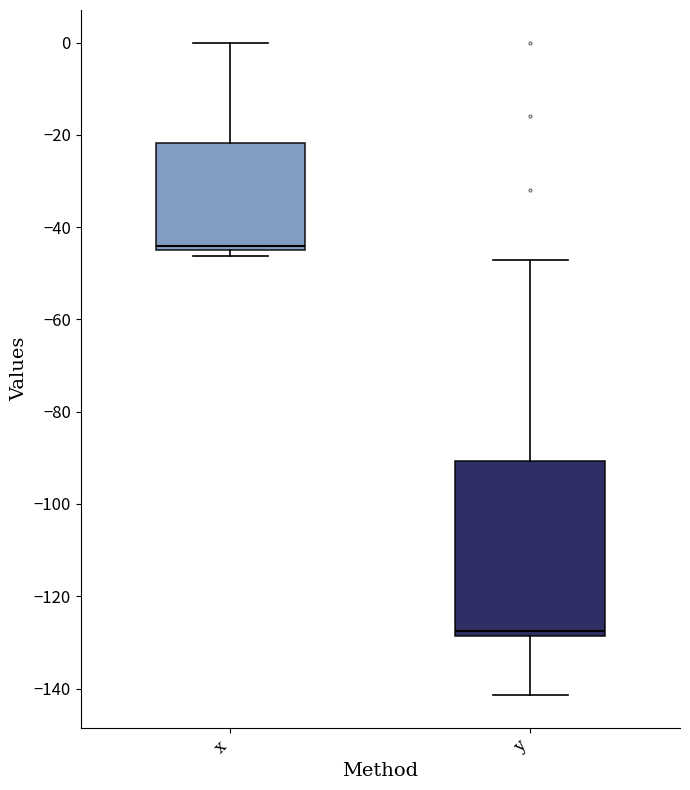

Reading left to right, transcribe this box plot: for each box, give where its median line is, the range the box spans, and where its two whiskers end, as read against the y-axis. The values are not printed on the chart, so give them approximately, as read against the axis.

x: median -44 (just above the box's lower edge), box -44 to -22, whiskers -46 to 0
y: median -128 (just above the box's lower edge), box -128 to -90, whiskers -142 to -48